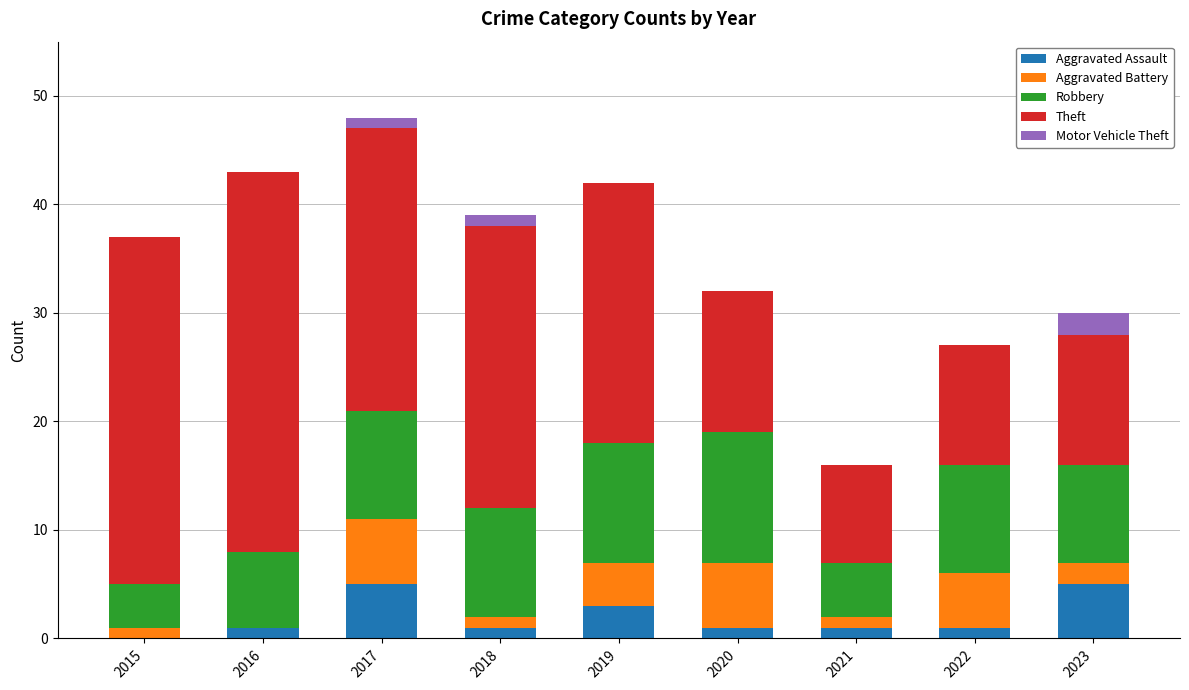

The Aggravated Assault series shows 1 at 2018. True or false?

True